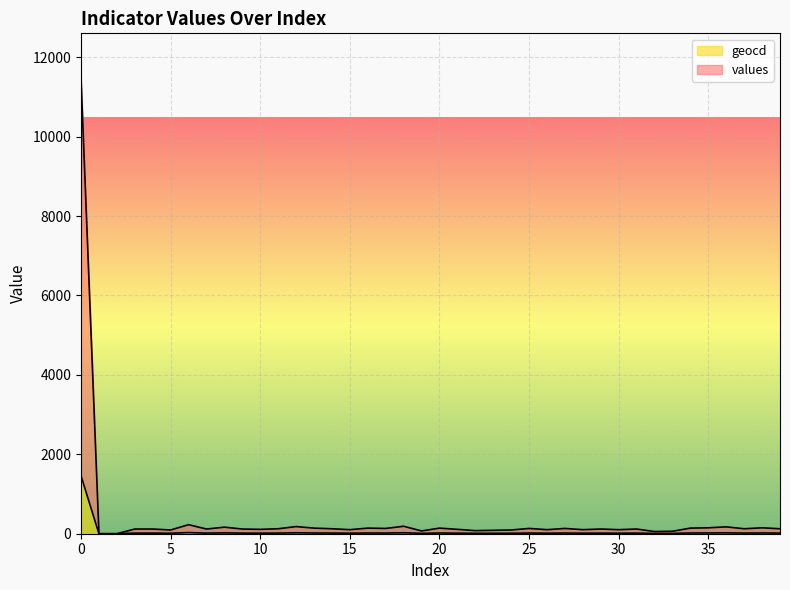

True or false: values and geocd cross at least once.

False